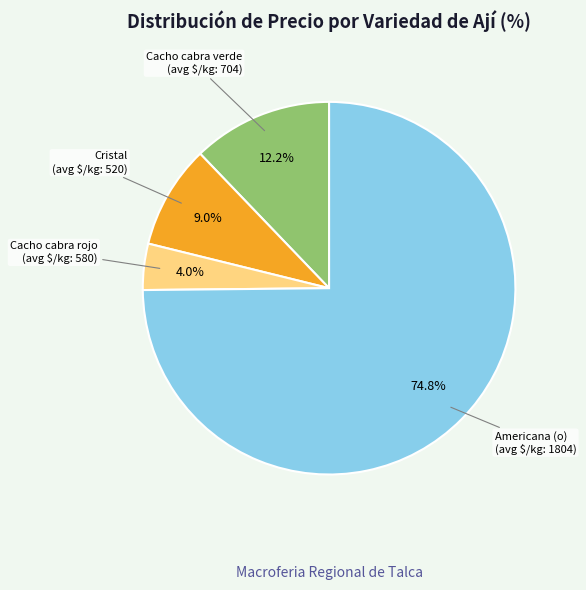

What is the majority slice?

Americana (o)